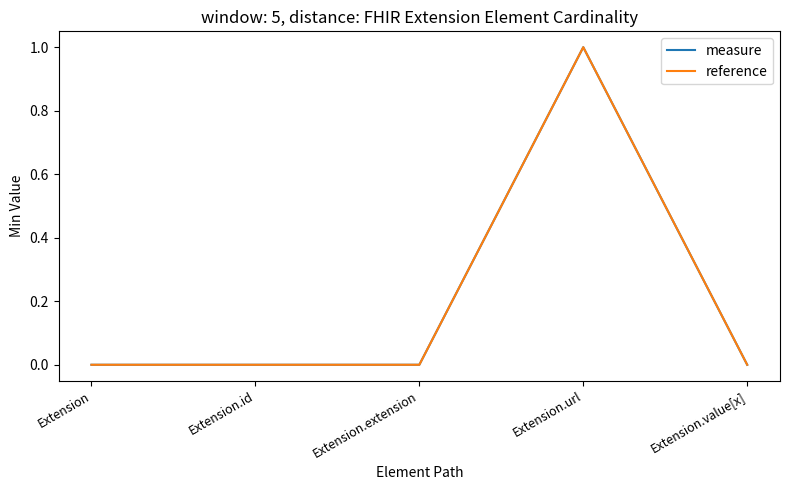

Does the chart have visible grid lines?

No